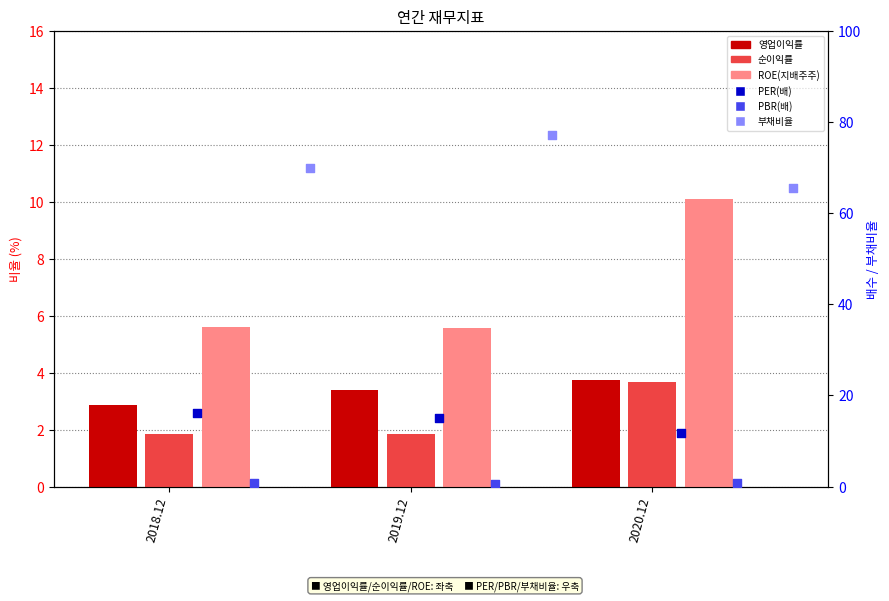

Is the value of 부채비율 at 2019.12 greater than the value of PER(배) at 2020.12?

Yes